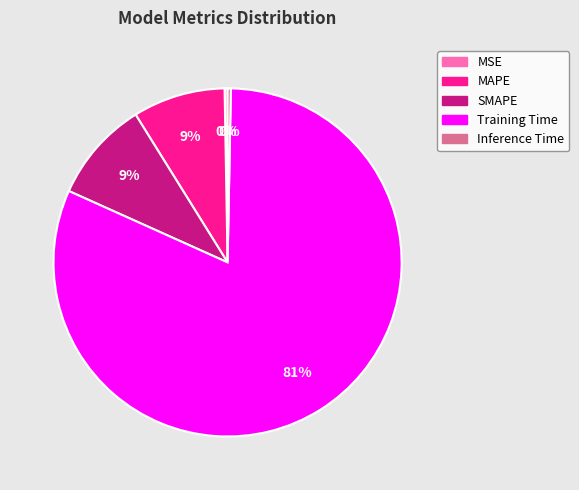

To the nearest percent, what portion does SMAPE represent?

9%